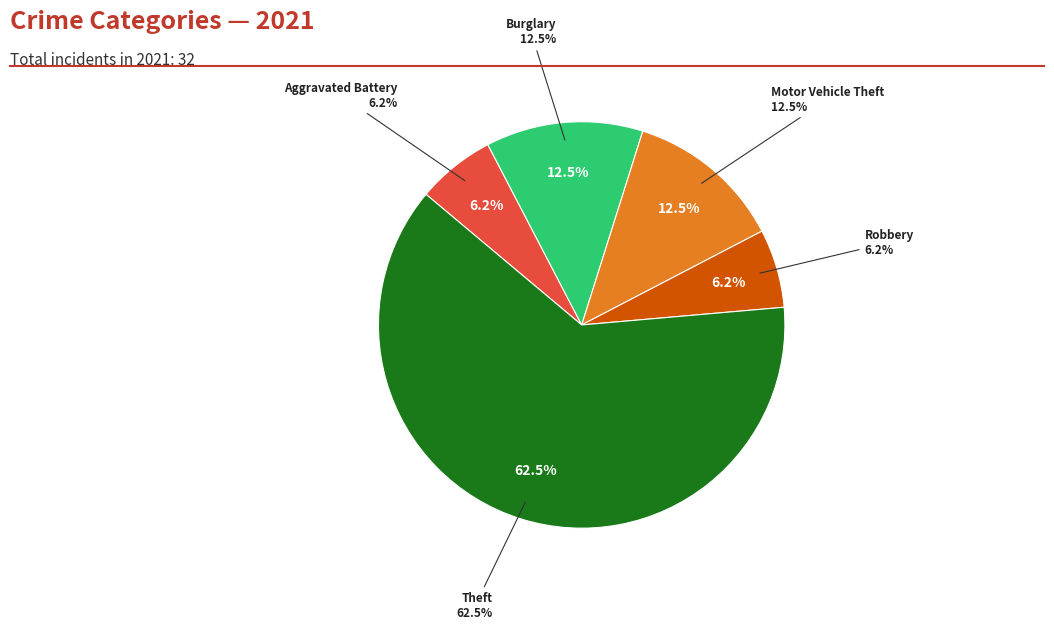

What is the change in value from Aggravated Battery to Burglary?

+2